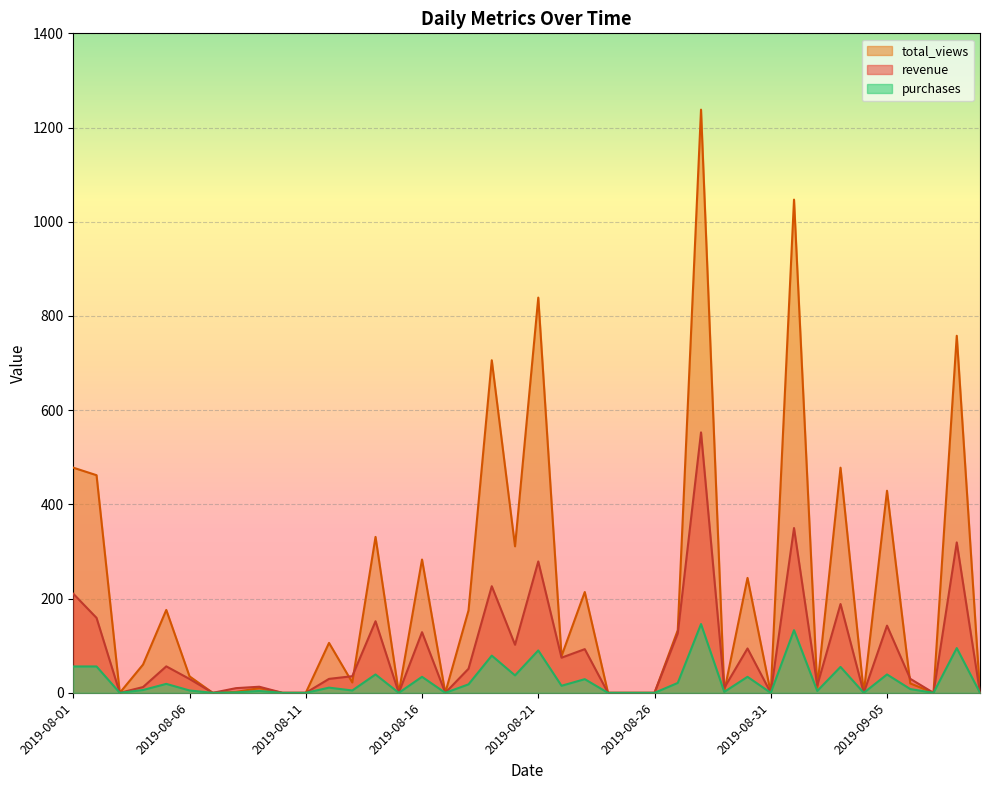

Read the total_views value at 2019-08-29.

3.0